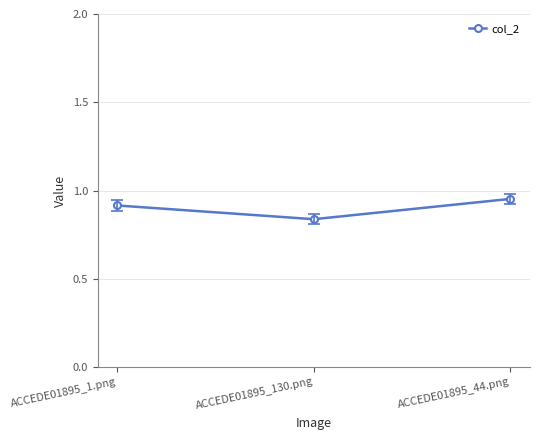

List the labels in order of value, largest first.

ACCEDE01895_44.png, ACCEDE01895_1.png, ACCEDE01895_130.png